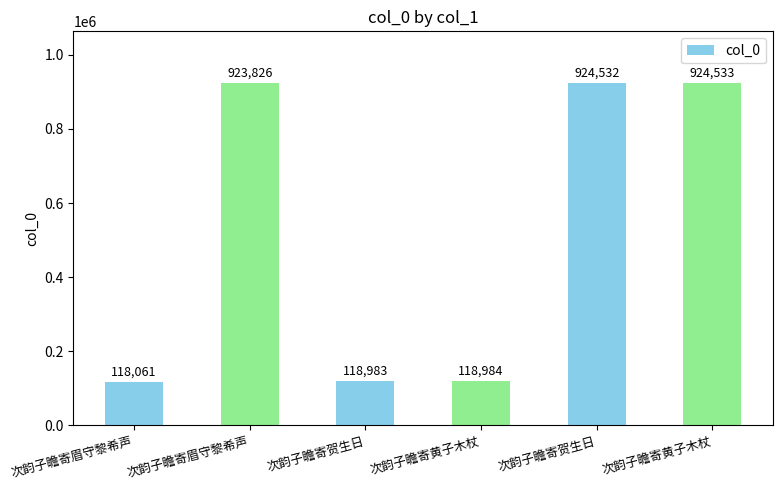

The chart shows a value of 118983 at 次韵子瞻寄贺生日. True or false?

True